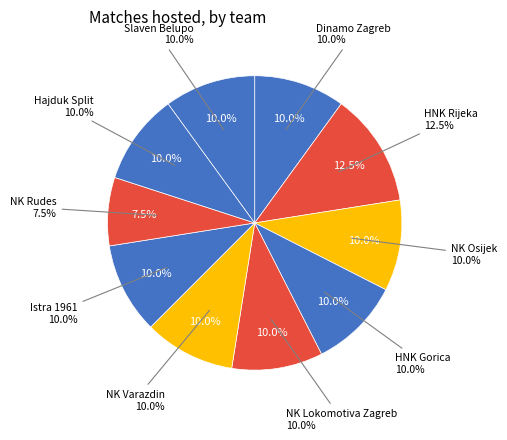

How many segments does this pie chart have?

9